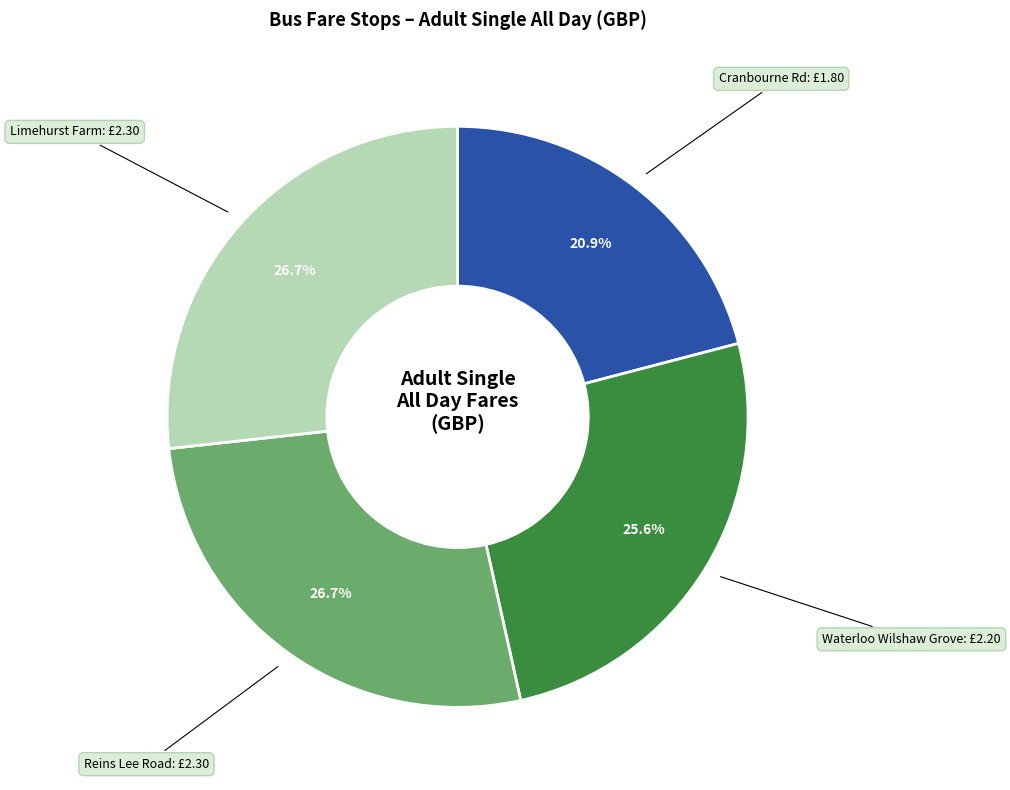

To the nearest percent, what percentage of the pie is Reins Lee Road?

27%